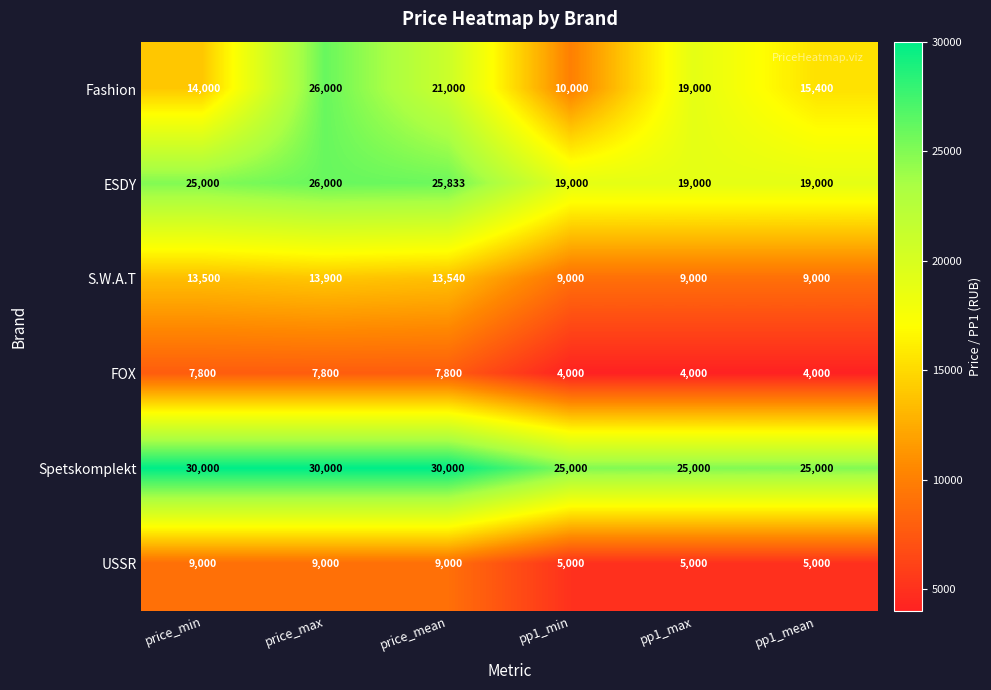

What is the spread (max minus min) of values at pp1_min?

21000